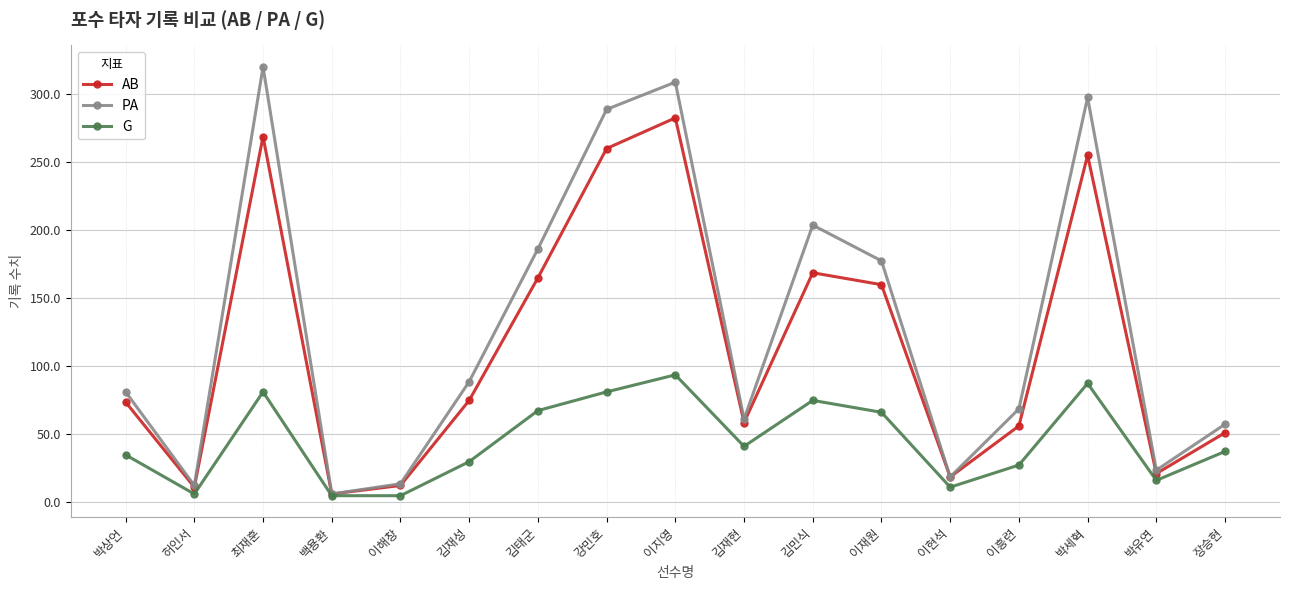

Reading right to left, transcribe all the data shown in this chart.

AB: 41	17	204	45	15	128	135	47	226	208	132	60	10	5	215	9	59
PA: 46	19	238	55	15	142	163	49	247	231	149	71	11	5	256	10	65
G: 30	13	70	22	9	53	60	33	75	65	54	24	4	4	65	5	28